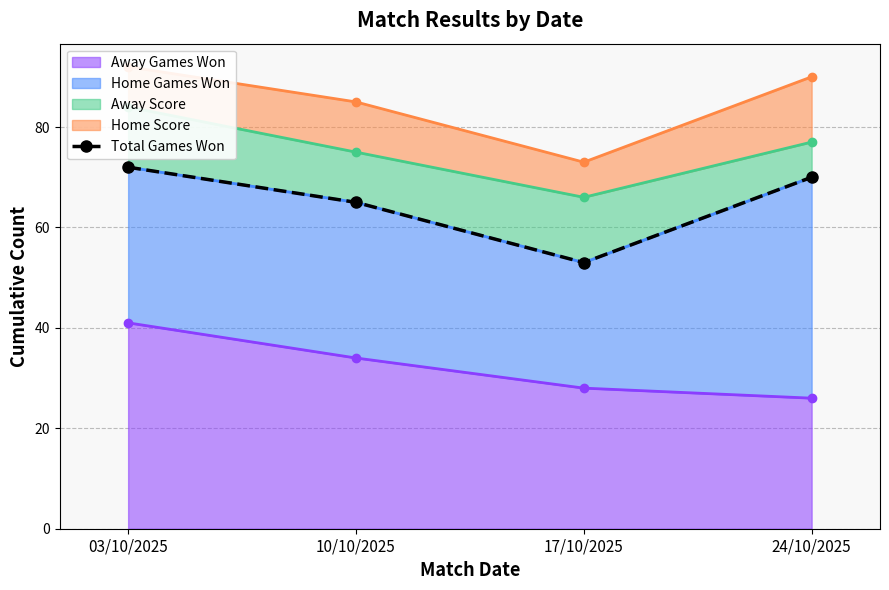

What is the sum of the values at 17/10/2025 and 24/10/2025?

123